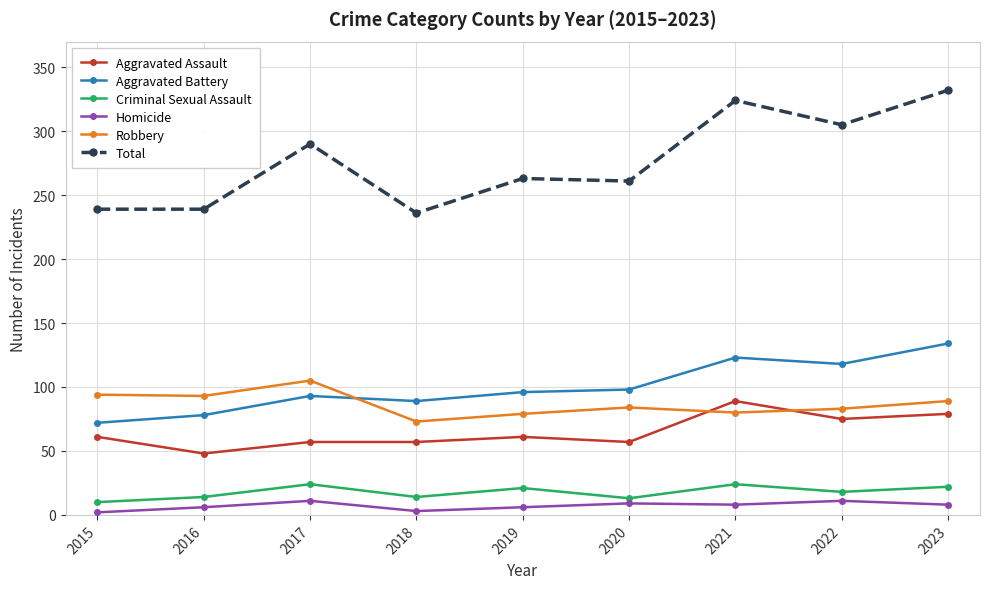

How many data points does each series have?

9